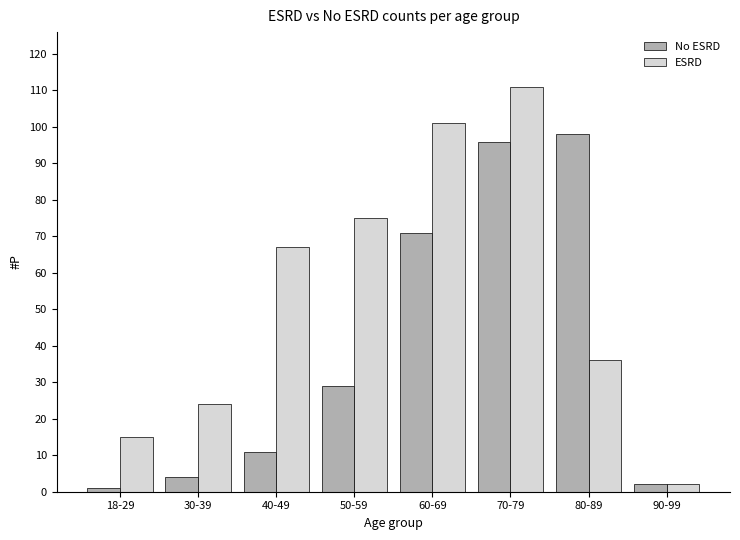

What is the value of the ESRD bar at the 6th from the left?

111